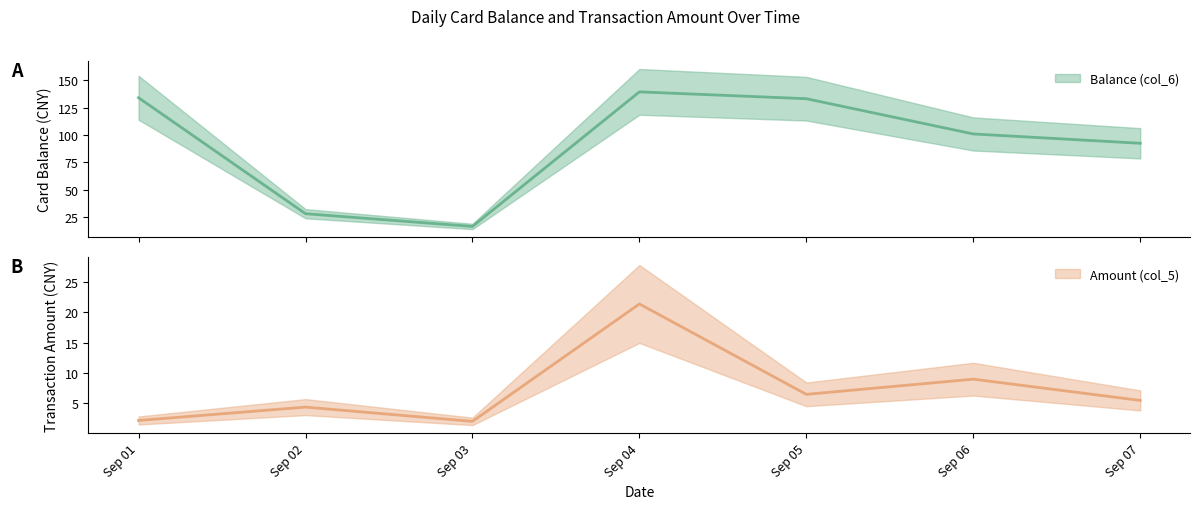

True or false: Balance (col_6) and Amount (col_5) cross at least once.

False